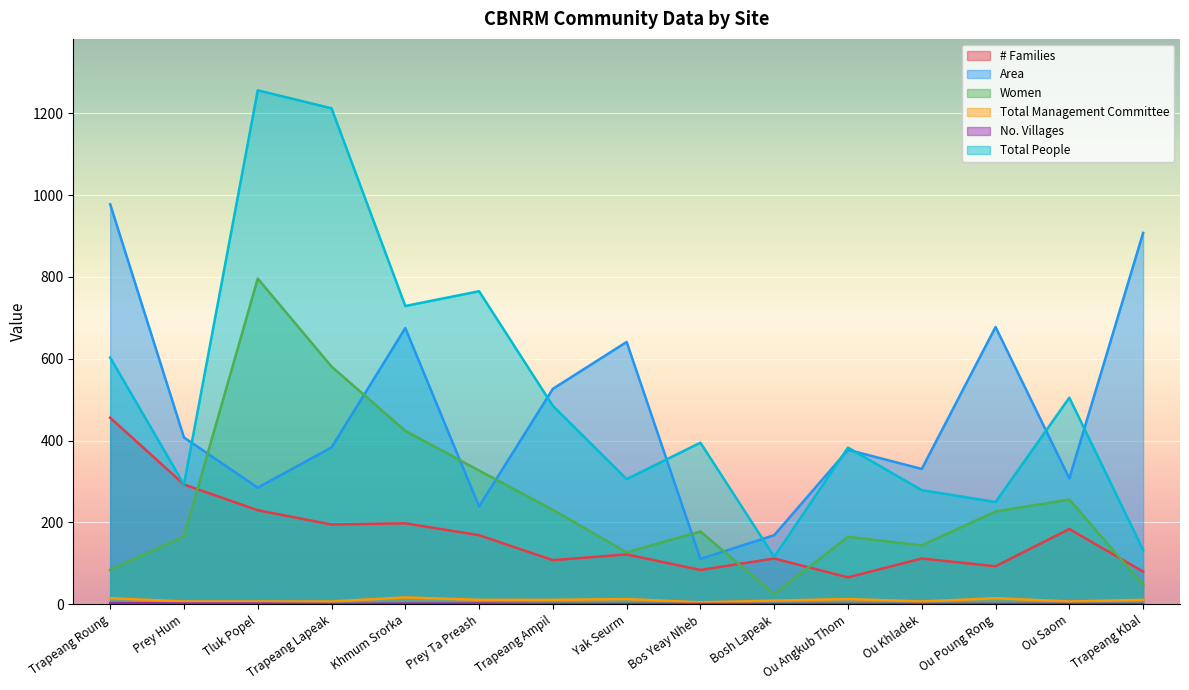

Does the chart display data point markers on the line(s)?

No